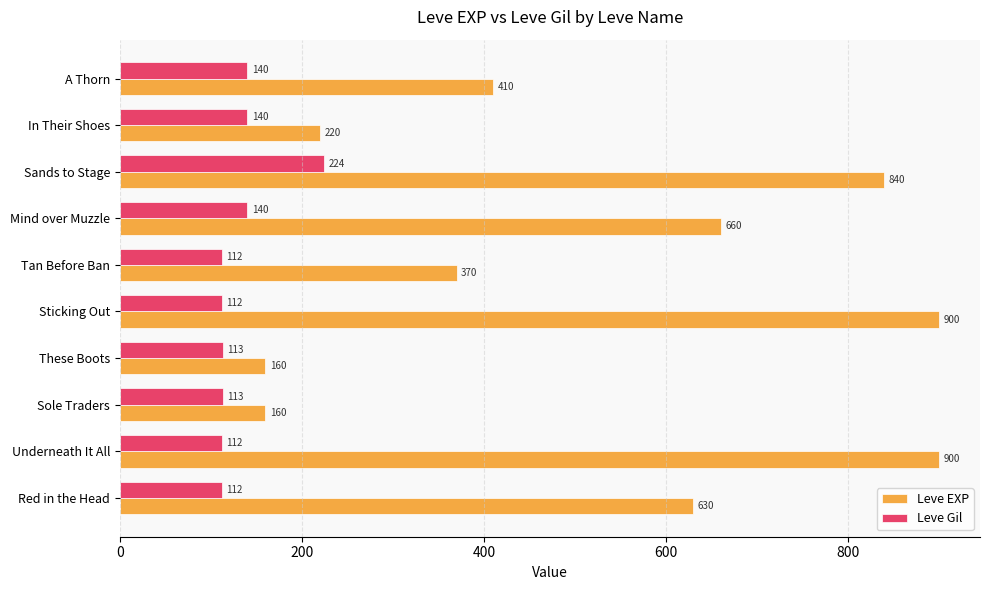

Which series has the largest range (max minus min)?

Leve EXP